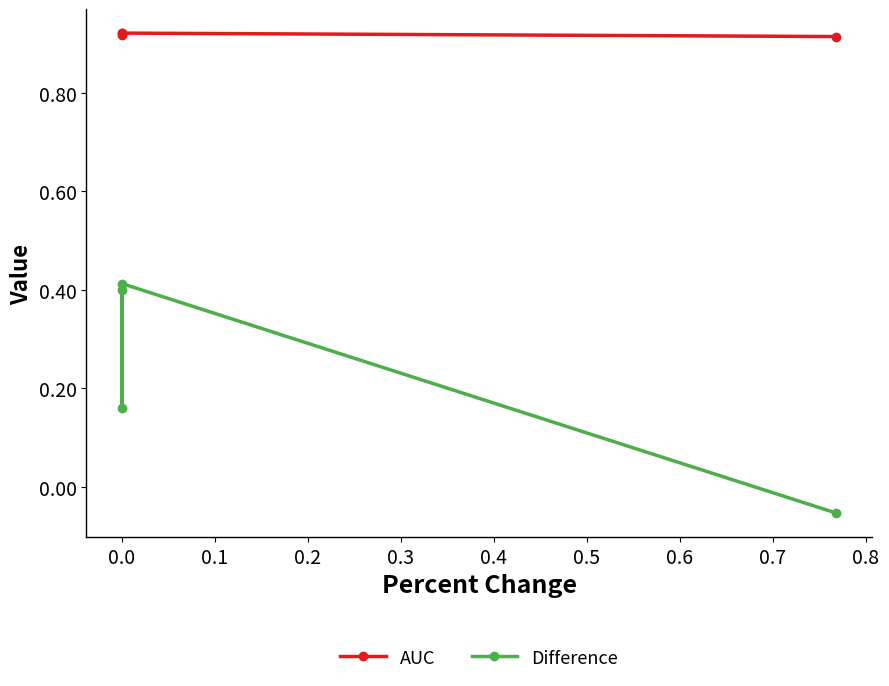

Count the number of categories in the chart.

4